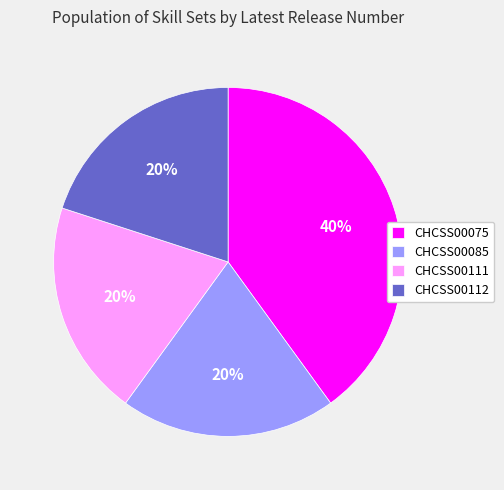

To the nearest percent, what percentage of the pie is CHCSS00075?

40%